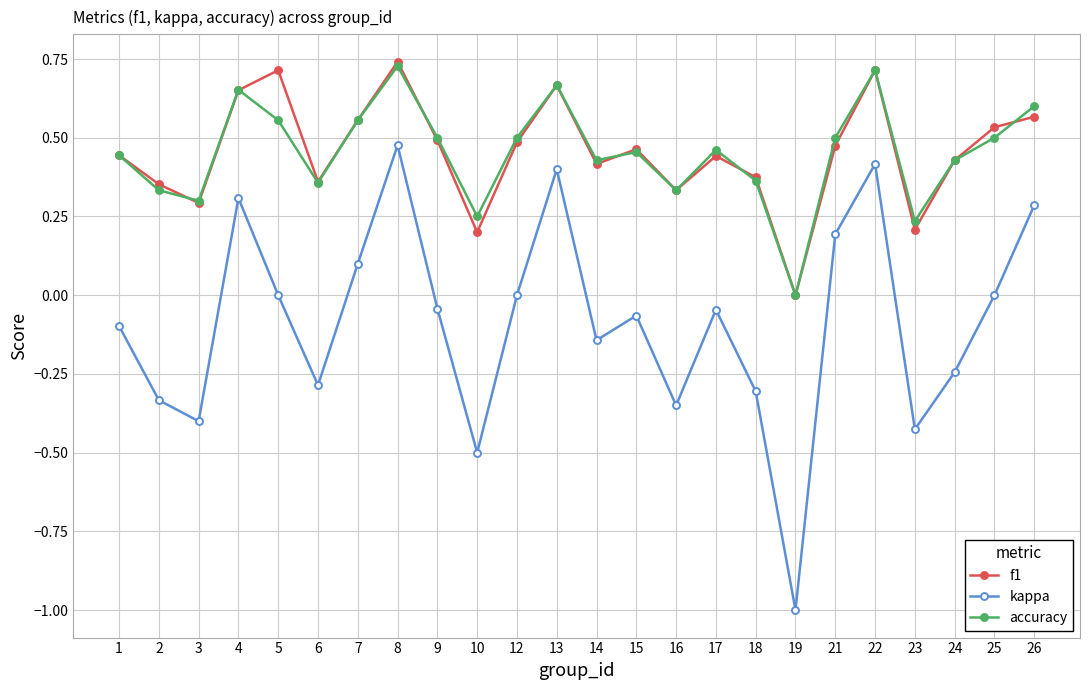

True or false: kappa has more than 1 interior local peaks.

True